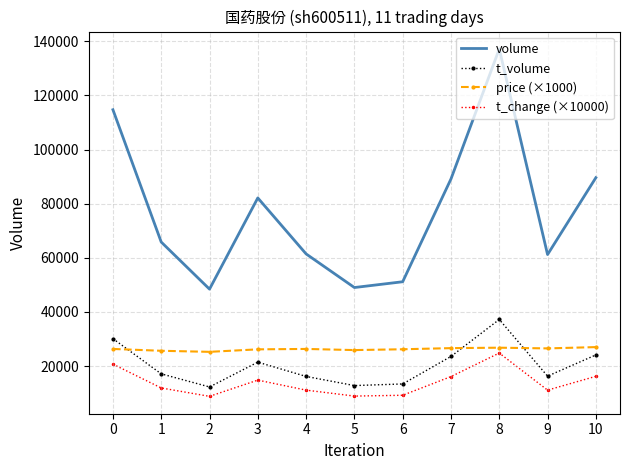

Is the value of t_volume at 10 greater than the value of t_change (×10000) at 3?

Yes